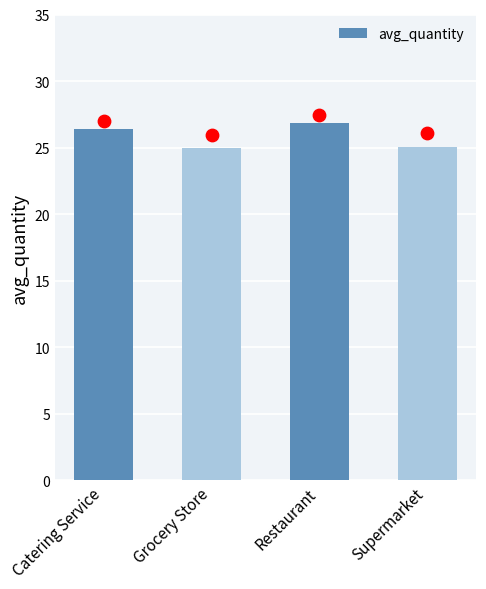

What is the change in value from Grocery Store to Supermarket?

+0.1